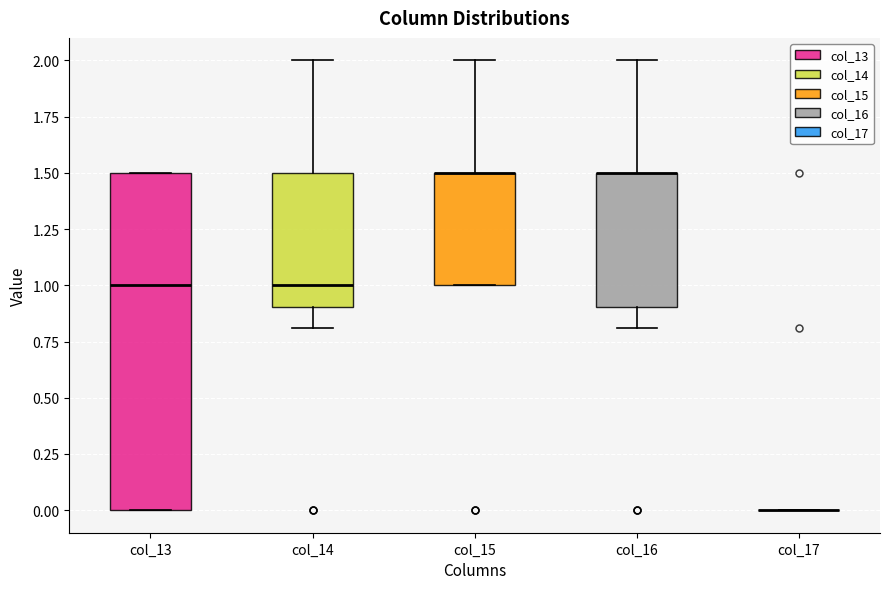

Where is the lower edge of the box for col_14 on the y-axis? The values are not printed on the chart, so give them approximately, as read against the axis.

0.9